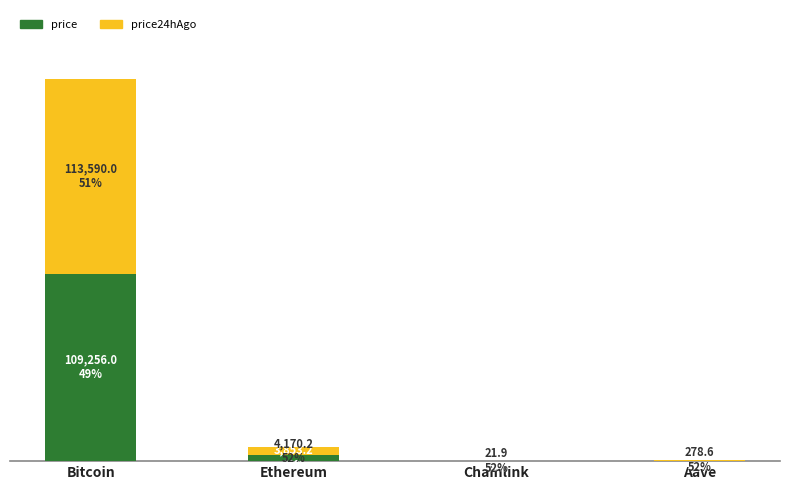

List the labels in order of price value, largest first.

Bitcoin, Ethereum, Aave, Chainlink